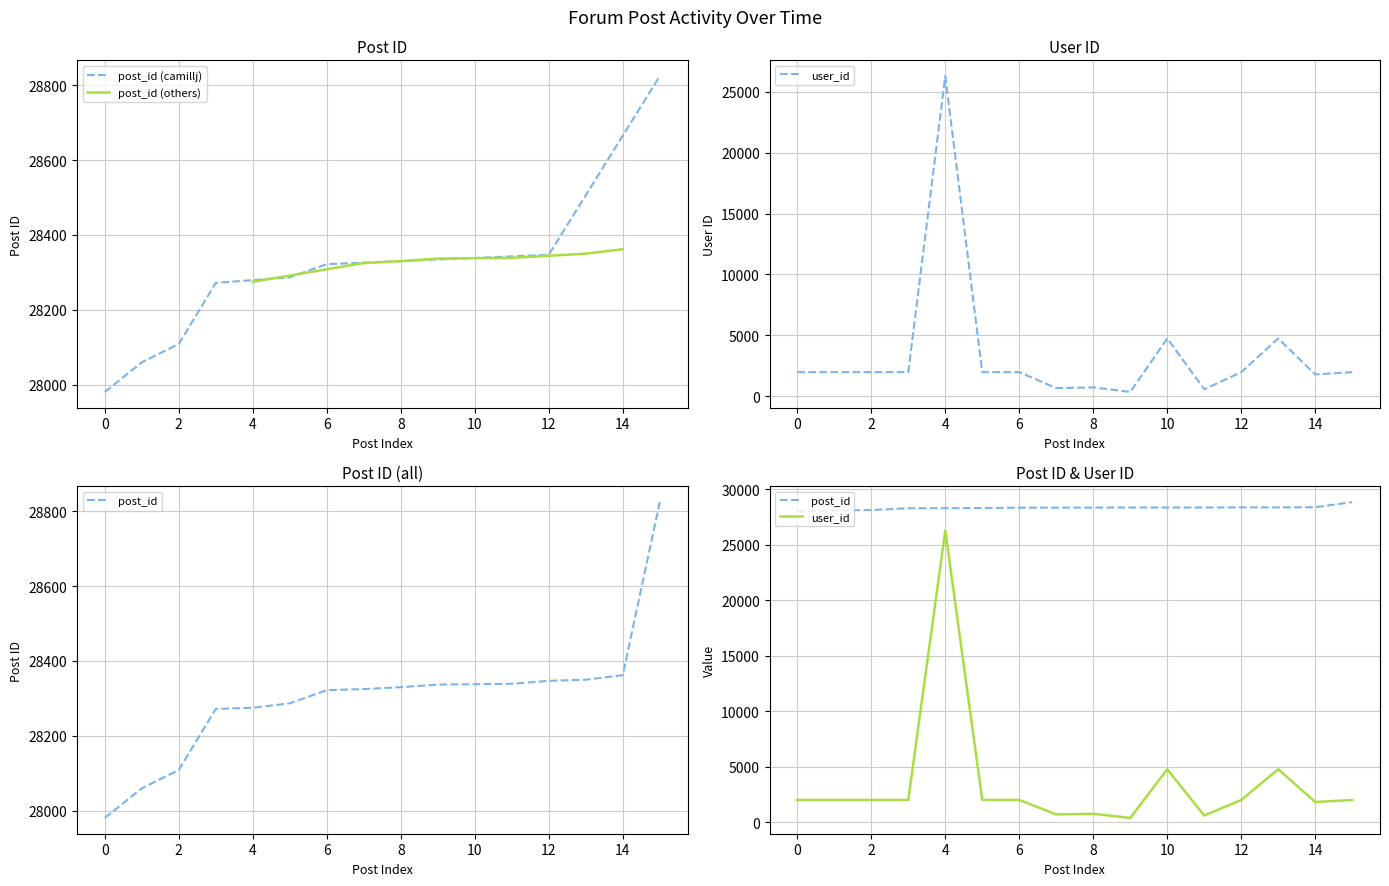

The value of post_id (camillj) at 2 is 43021. True or false?

False